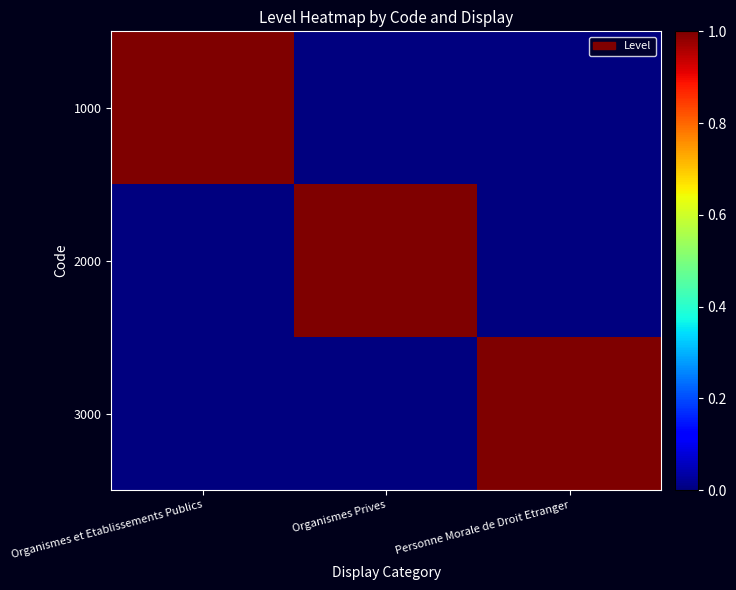

Which series changed the most between Organismes et Etablissements Publics and Organismes Prives?

1000